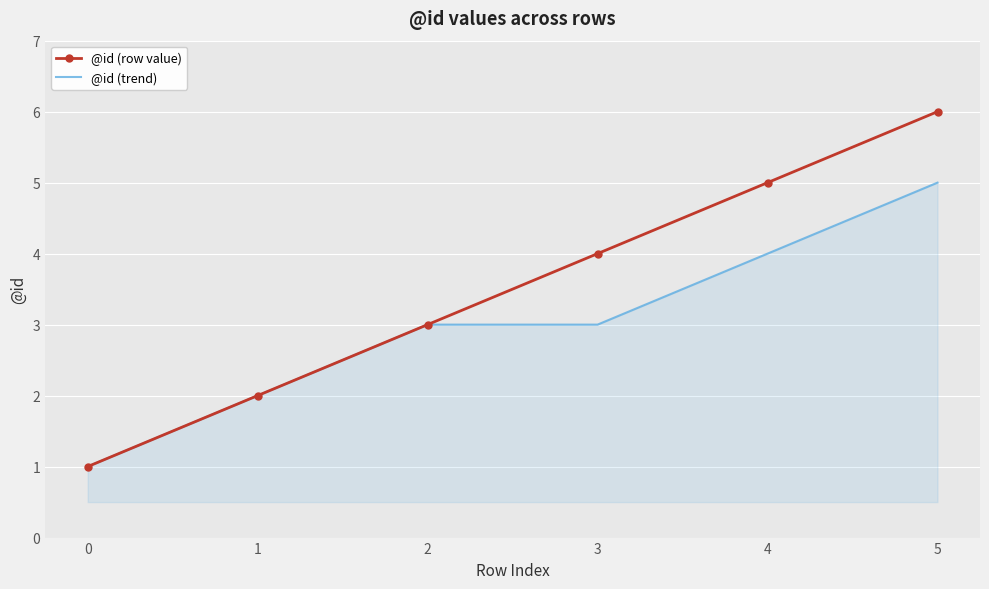

List the series in order of their peak value, highest first.

@id (row value), @id (trend)